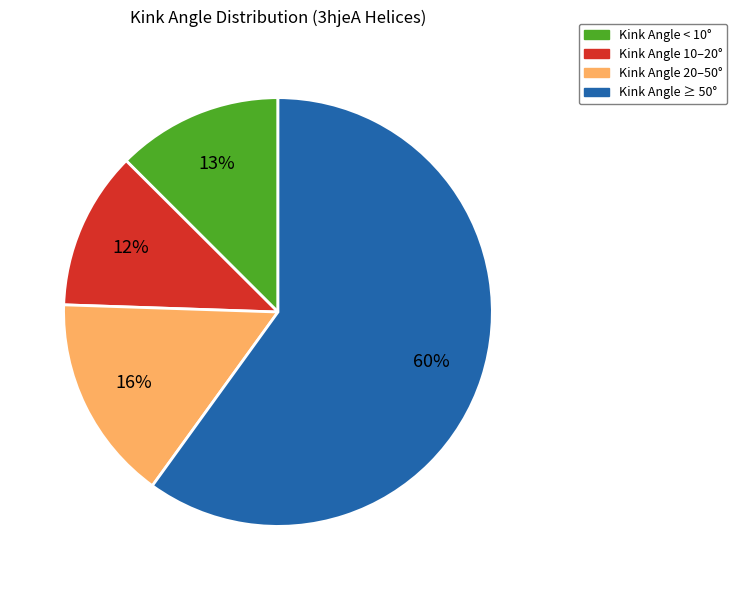

Which has a higher value, Kink Angle 10–20° or Kink Angle ≥ 50°?

Kink Angle ≥ 50°